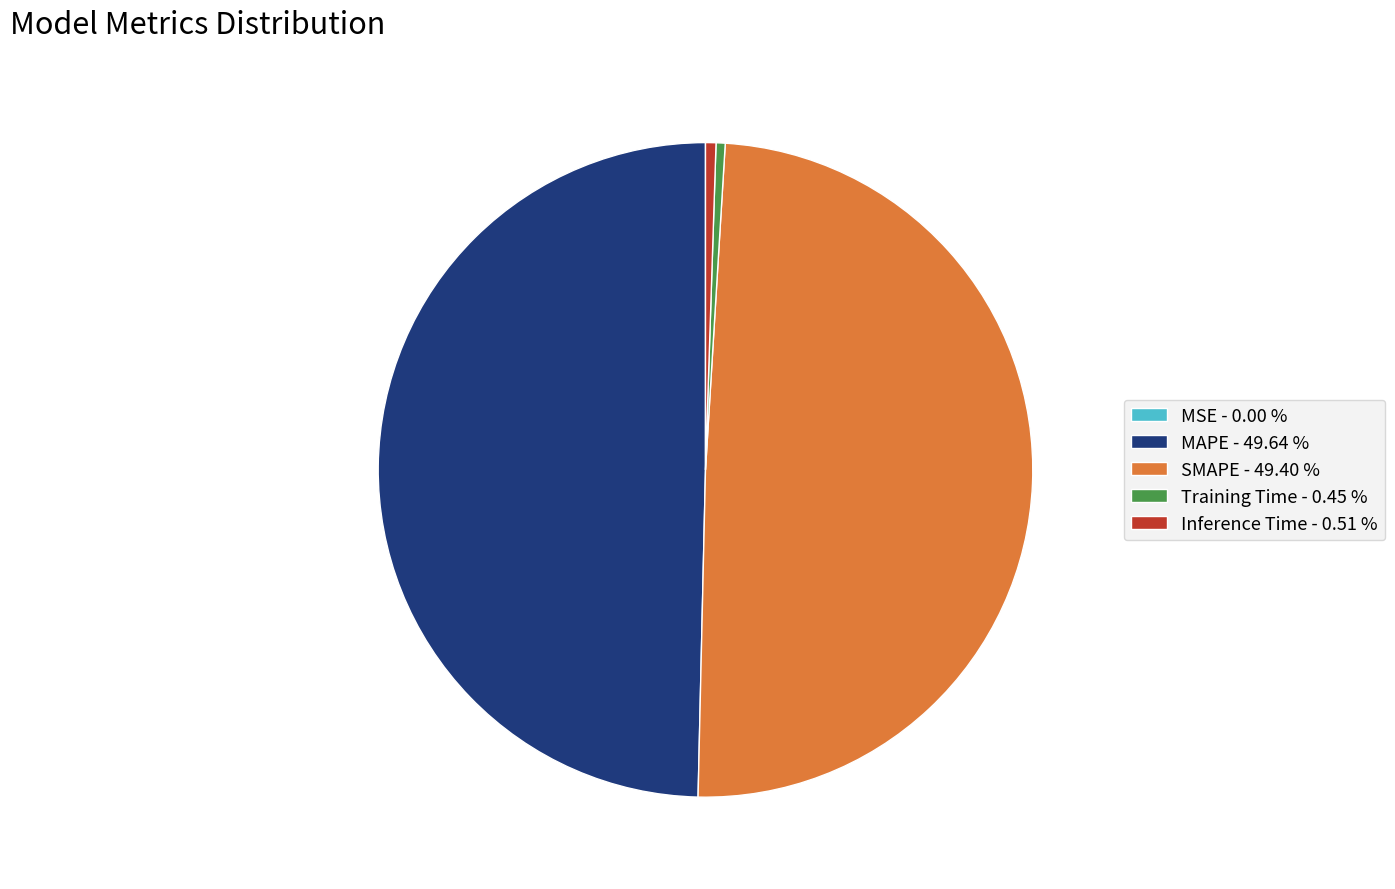

The MAPE slice represents 44% of the pie. True or false?

False